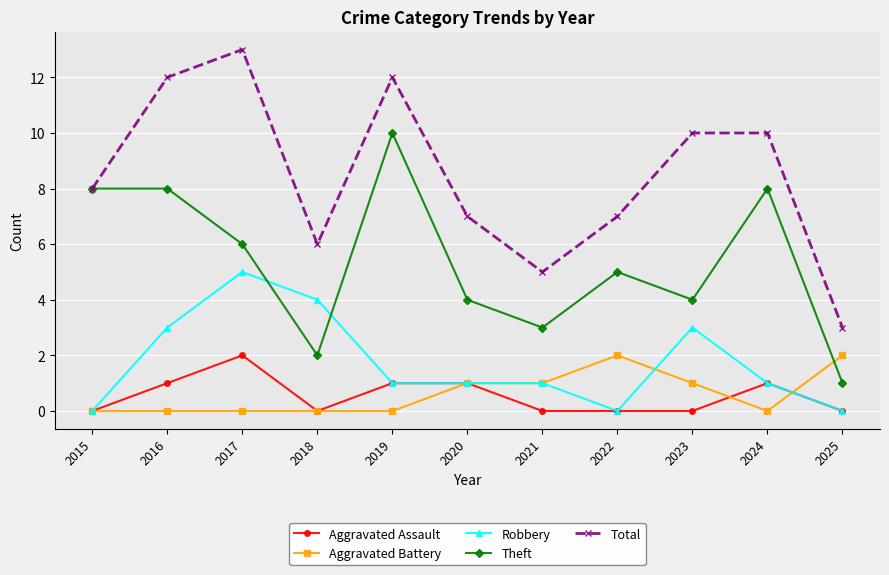

What is the spread (max minus min) of values at 2017?

13